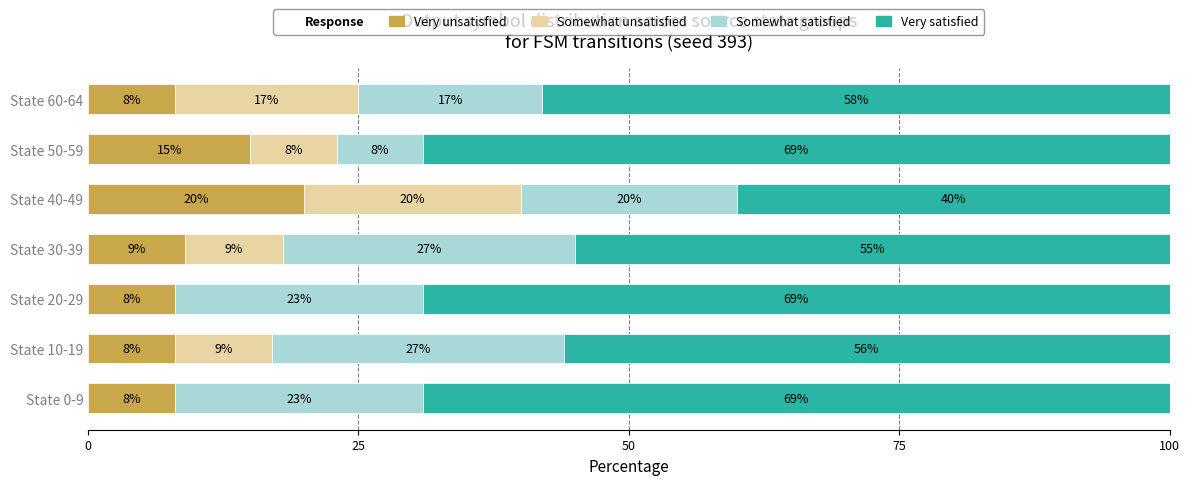

The value of Very unsatisfied at State 40-49 is 20. True or false?

True